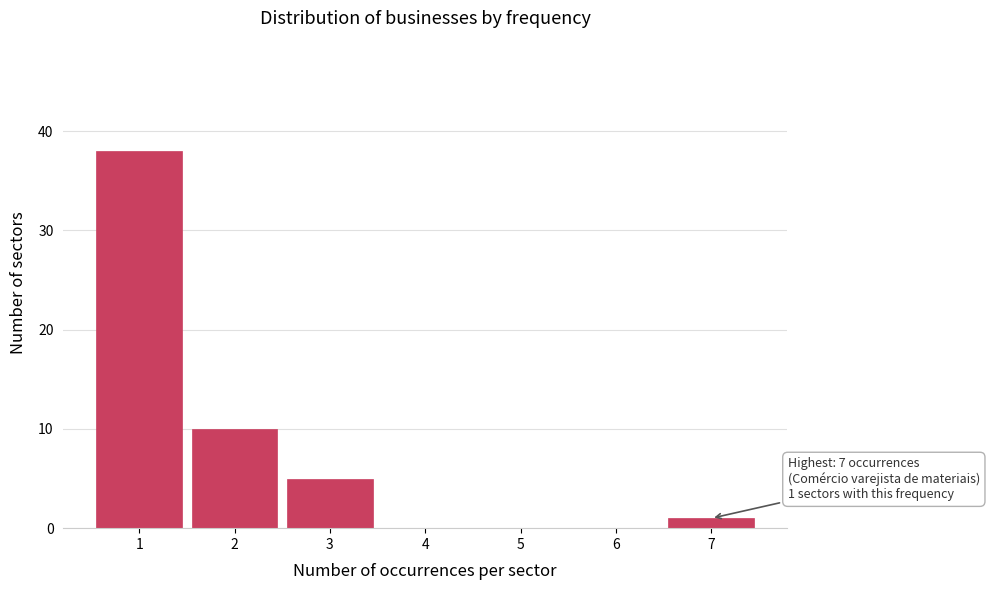

Reading left to right, extract all data points from this chart.

1=38	2=10	3=5	4=0	5=0	6=0	7=1